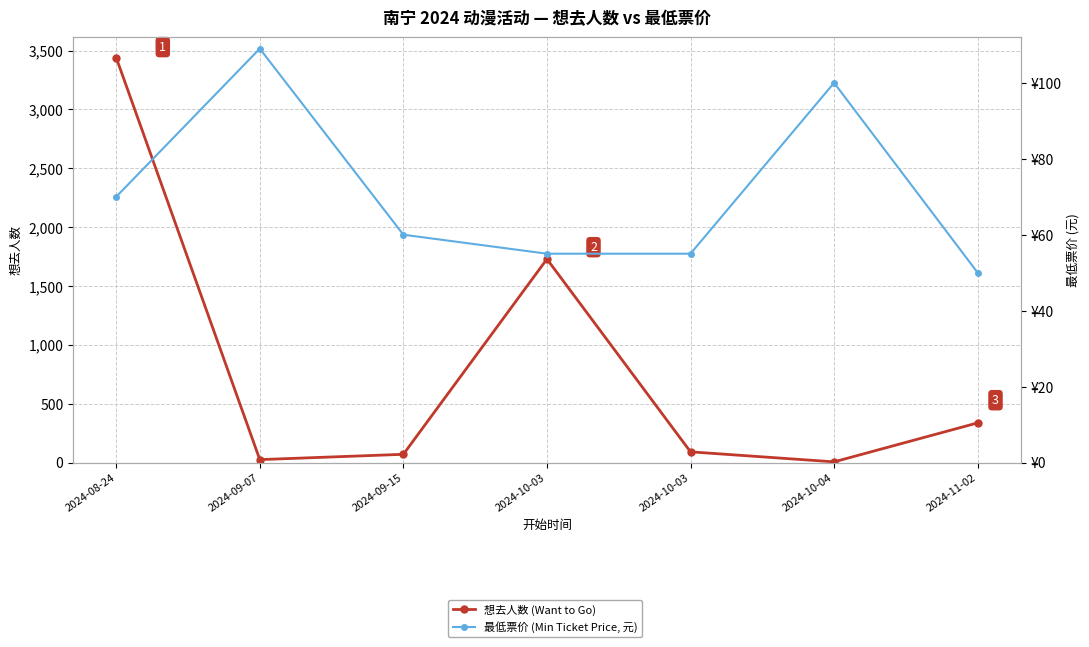

What is the difference between the second highest and minimum values in the 最低票价 (Min Ticket Price, 元) series?

50